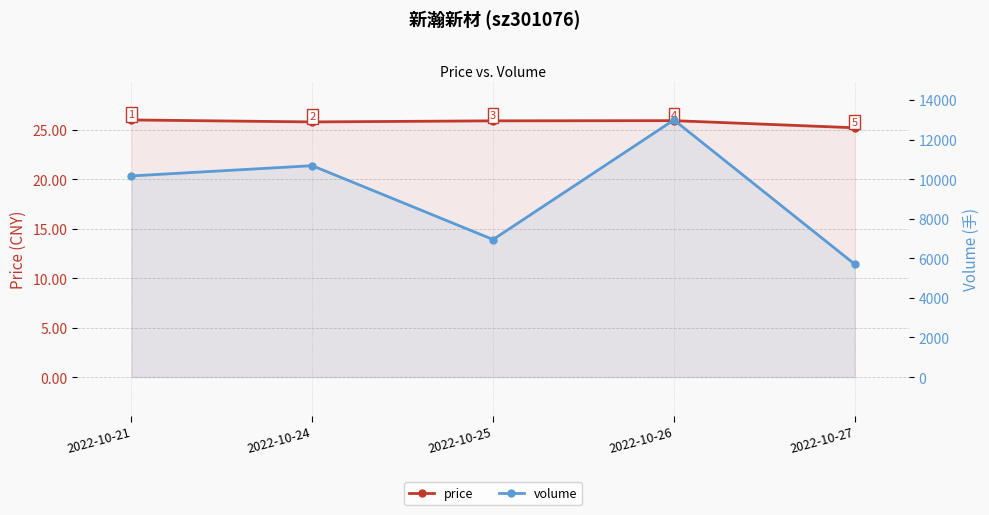

What is the difference between the second highest and second lowest values in the price series?

0.1